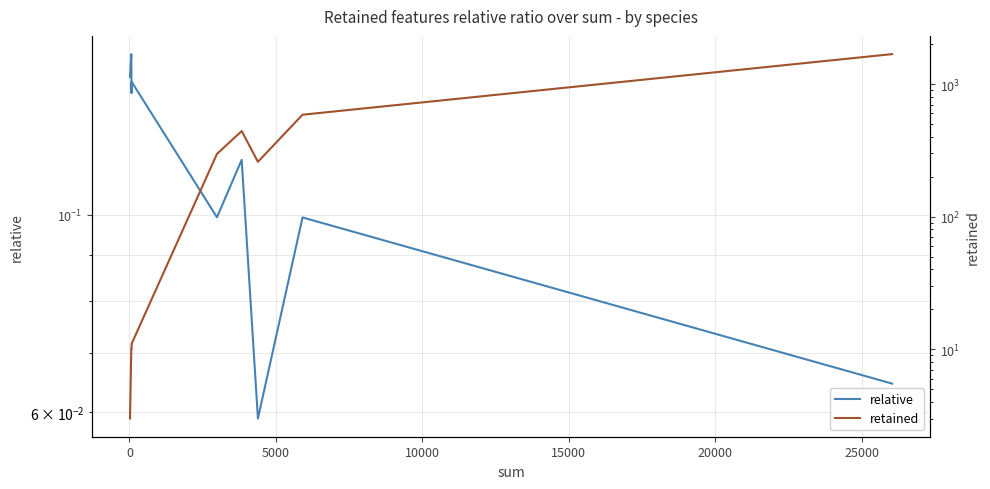

Which series has the largest total across all categories?

retained